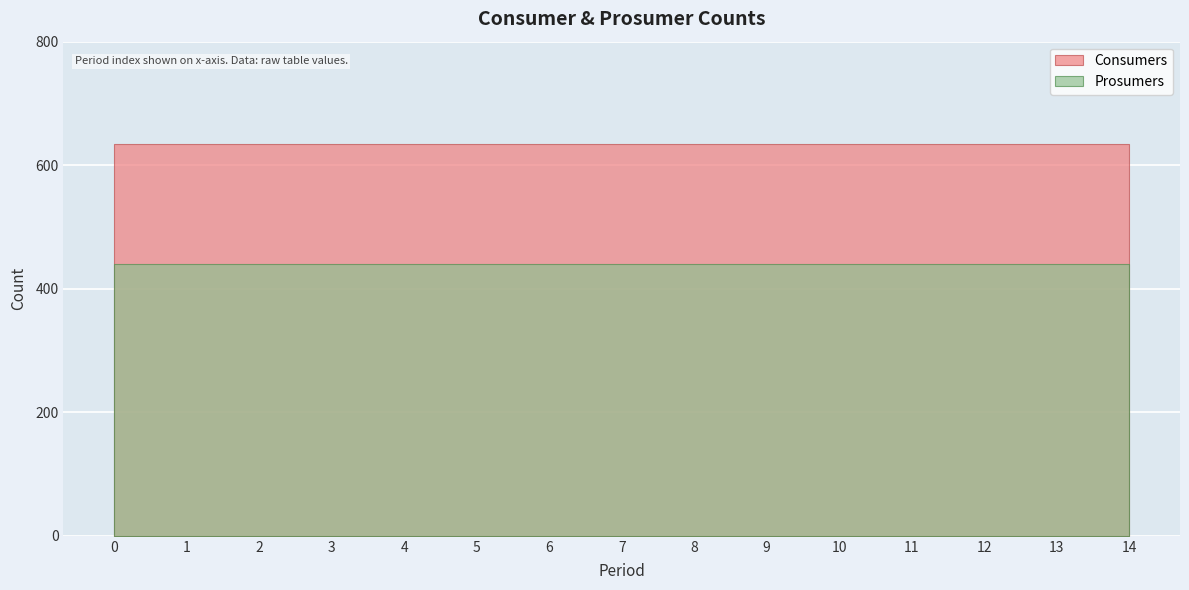

Reading left to right, extract all data points from this chart.

Consumers: 635	635	635	635	635	635	635	635	635	635	635	635	635	635	635
Prosumers: 440	440	440	440	440	440	440	440	440	440	440	440	440	440	440